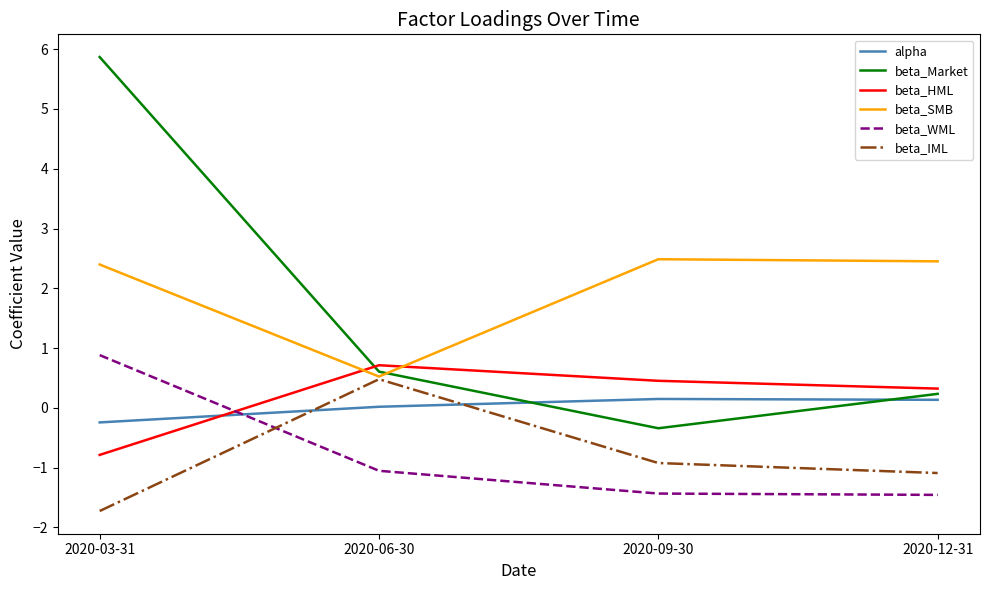

What is the difference between the highest and lowest values at 2020-03-31?

7.6